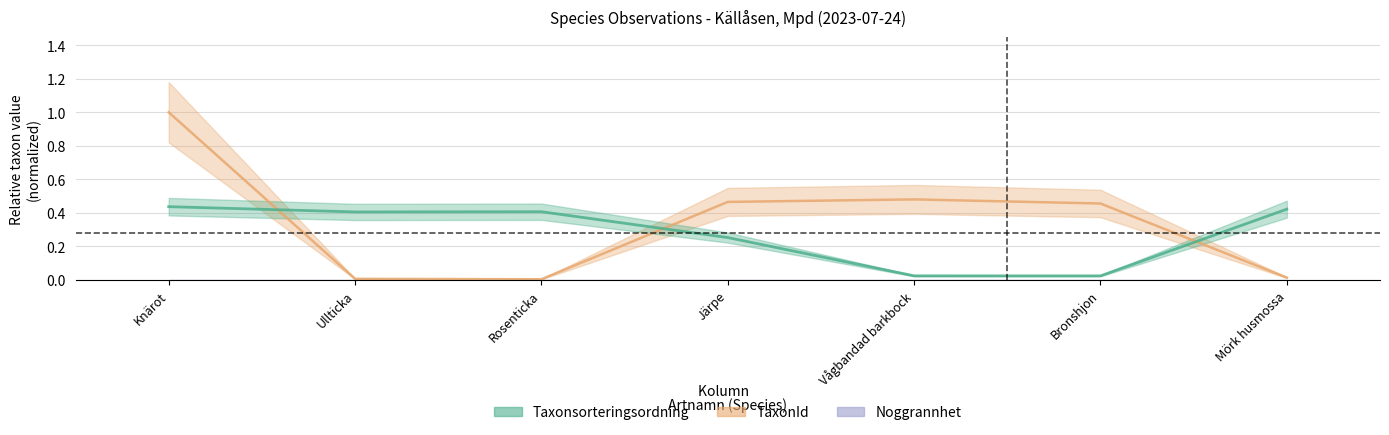

In TaxonId, how many points are higher than both neighbors (excluding endpoints)?

1